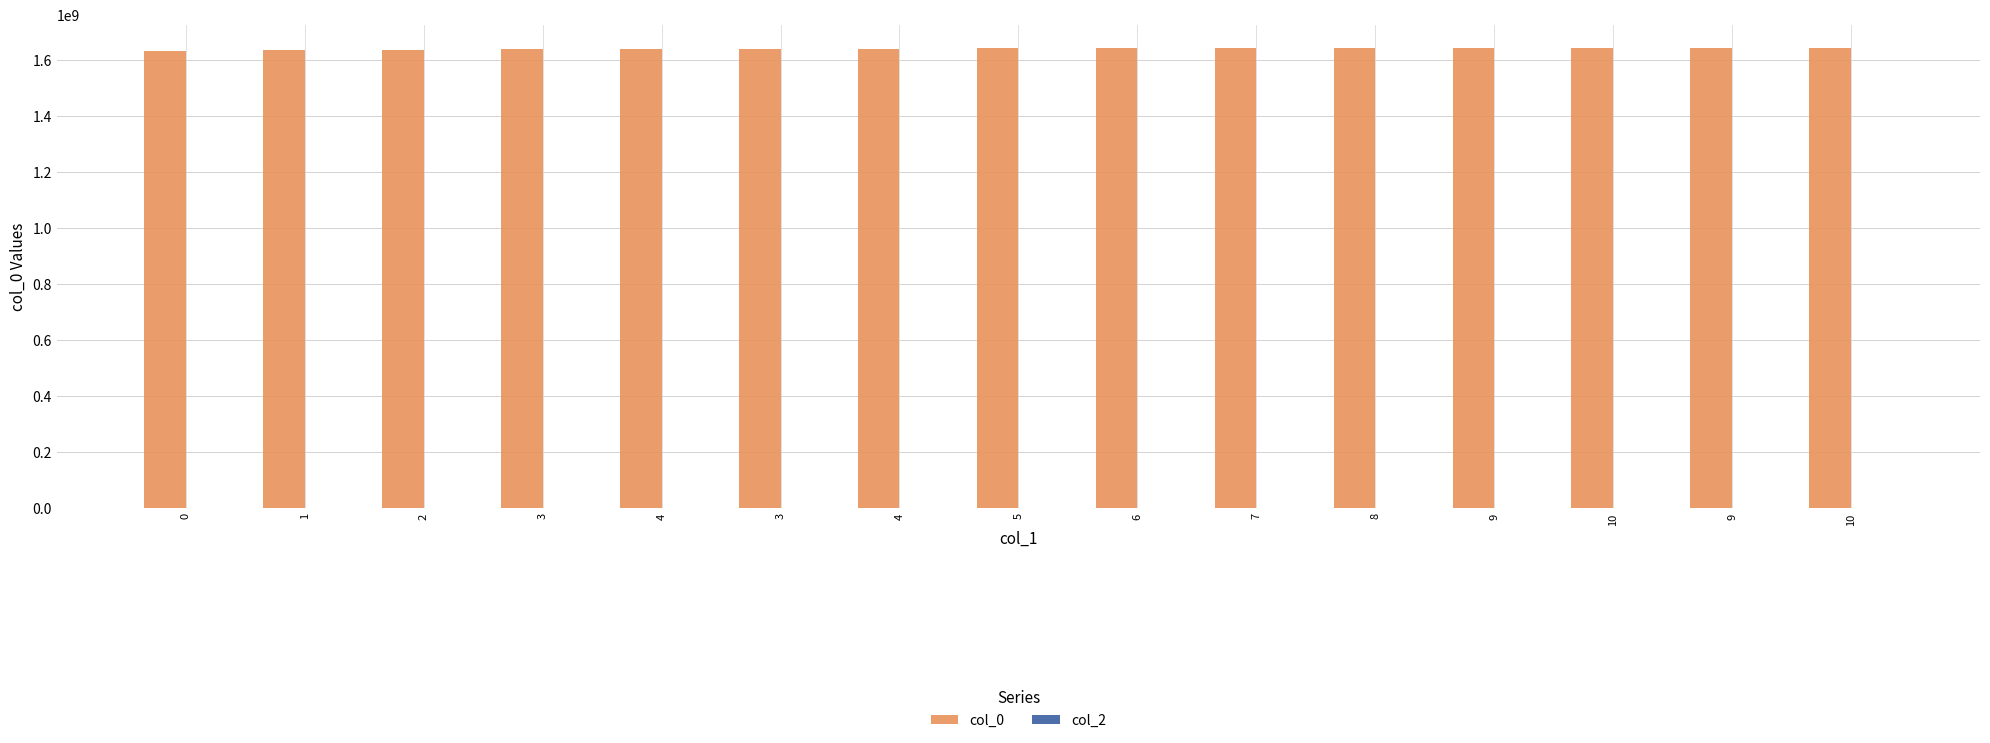

Does the chart contain any negative values?

No